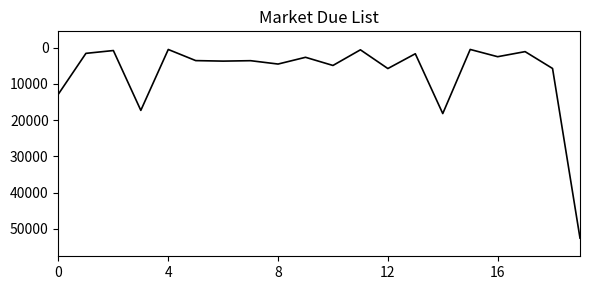

What is the greatest value displayed?

52576